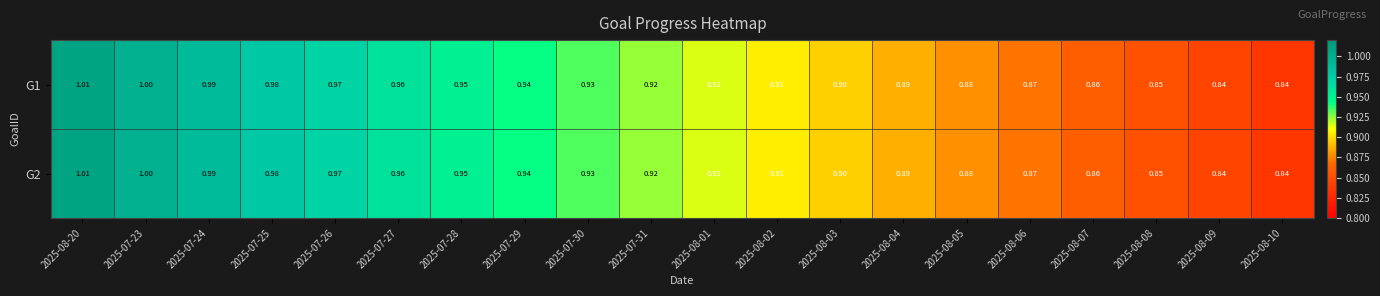

Is the value of G1 at 2025-08-10 greater than the value of G2 at 2025-08-08?

No